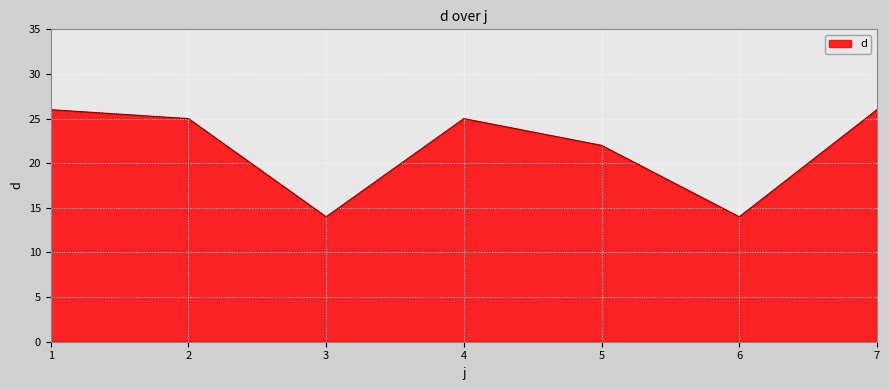

Is it true that the value at 1 is 26?

True